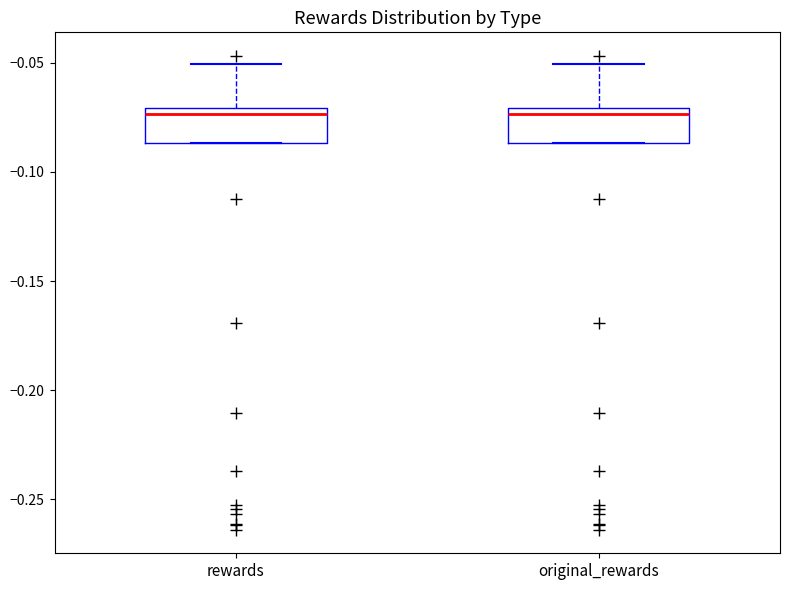

Reading left to right, transcribe this box plot: for each box, give where its median line is, the range the box spans, and where its two whiskers end, as read against the y-axis. The values are not printed on the chart, so give them approximately, as read against the axis.

rewards: median -0.075, box -0.085 to -0.070, whiskers -0.085 to -0.050
original_rewards: median -0.075, box -0.085 to -0.070, whiskers -0.085 to -0.050